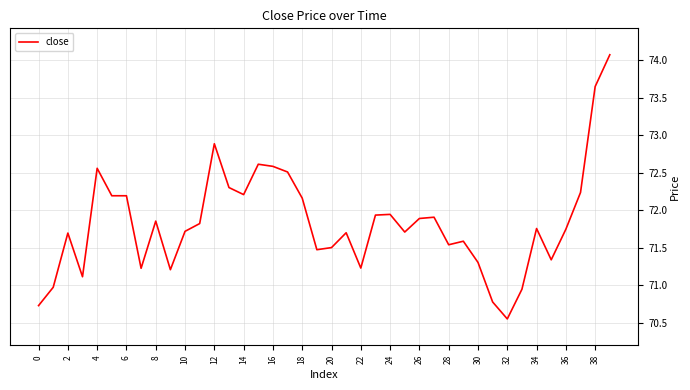

What is the greatest value displayed?

74.1